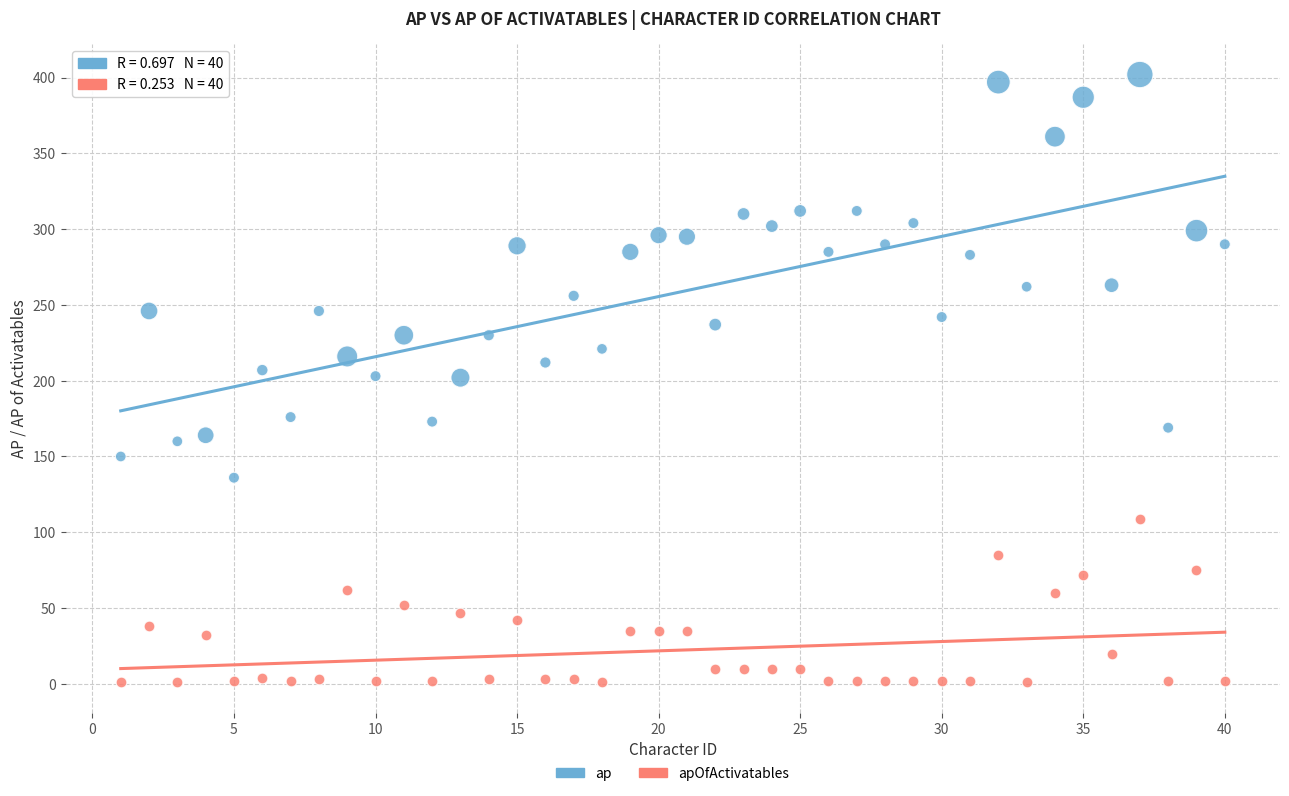

Across all data points, what is the range of X values (max minus min)?

39